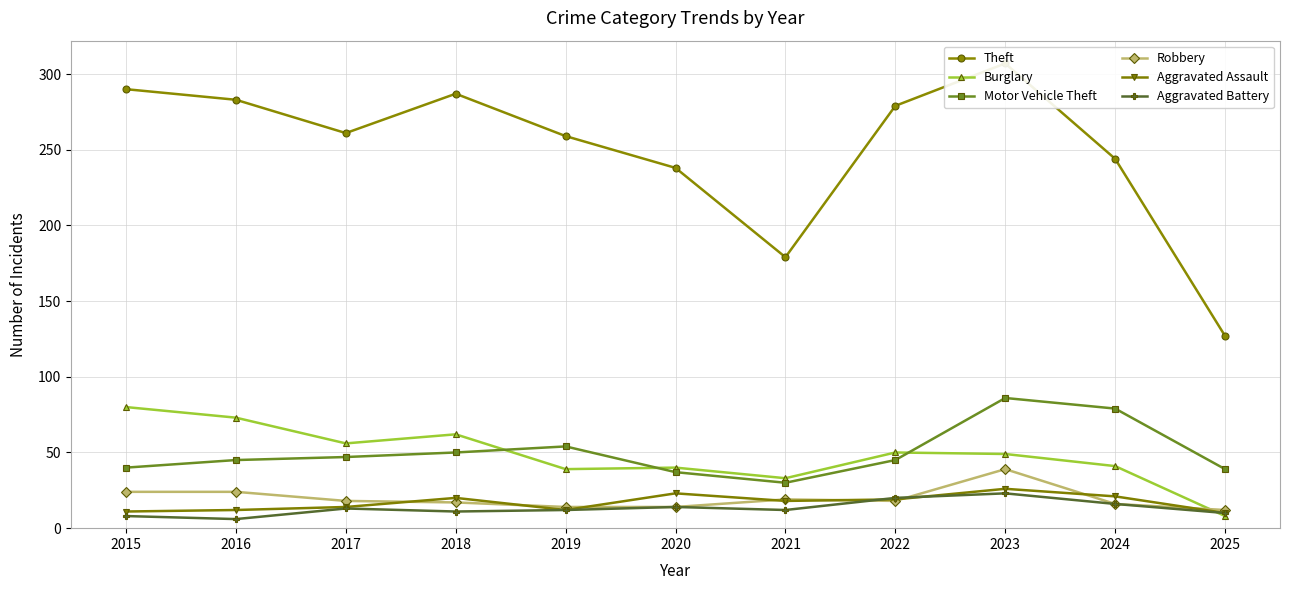

Reading left to right, extract all data points from this chart.

Theft: 2015=290	2016=283	2017=261	2018=287	2019=259	2020=238	2021=179	2022=279	2023=307	2024=244	2025=127
Burglary: 2015=80	2016=73	2017=56	2018=62	2019=39	2020=40	2021=33	2022=50	2023=49	2024=41	2025=8
Motor Vehicle Theft: 2015=40	2016=45	2017=47	2018=50	2019=54	2020=37	2021=30	2022=45	2023=86	2024=79	2025=39
Robbery: 2015=24	2016=24	2017=18	2018=17	2019=14	2020=14	2021=19	2022=18	2023=39	2024=16	2025=12
Aggravated Assault: 2015=11	2016=12	2017=14	2018=20	2019=12	2020=23	2021=18	2022=19	2023=26	2024=21	2025=10
Aggravated Battery: 2015=8	2016=6	2017=13	2018=11	2019=12	2020=14	2021=12	2022=20	2023=23	2024=16	2025=10